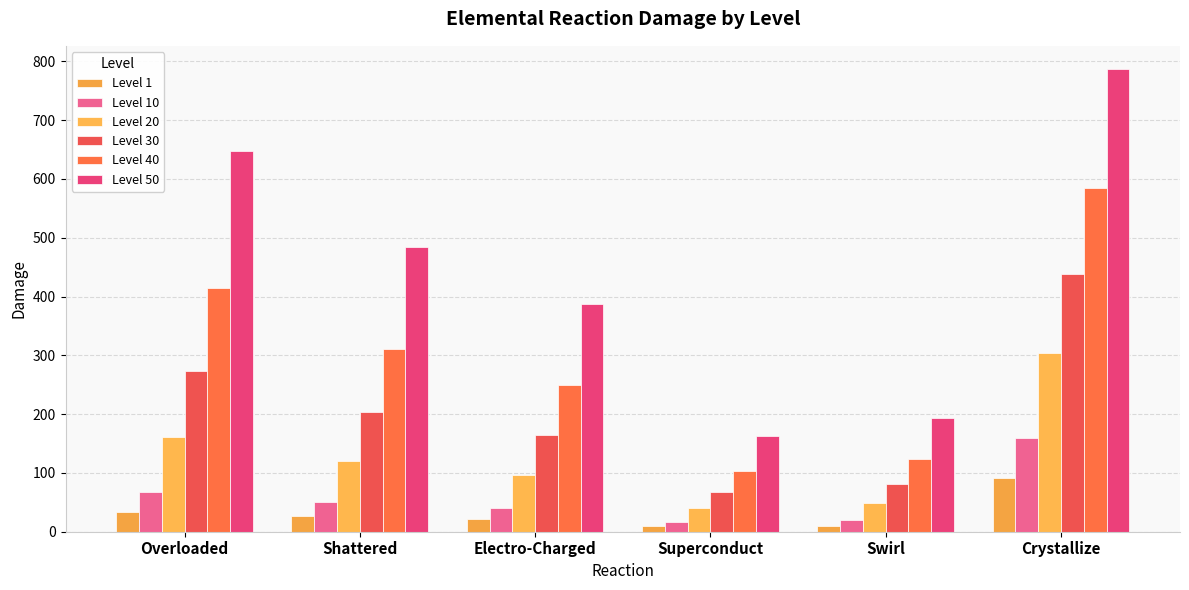

Between Shattered and Superconduct, which is larger?

Shattered